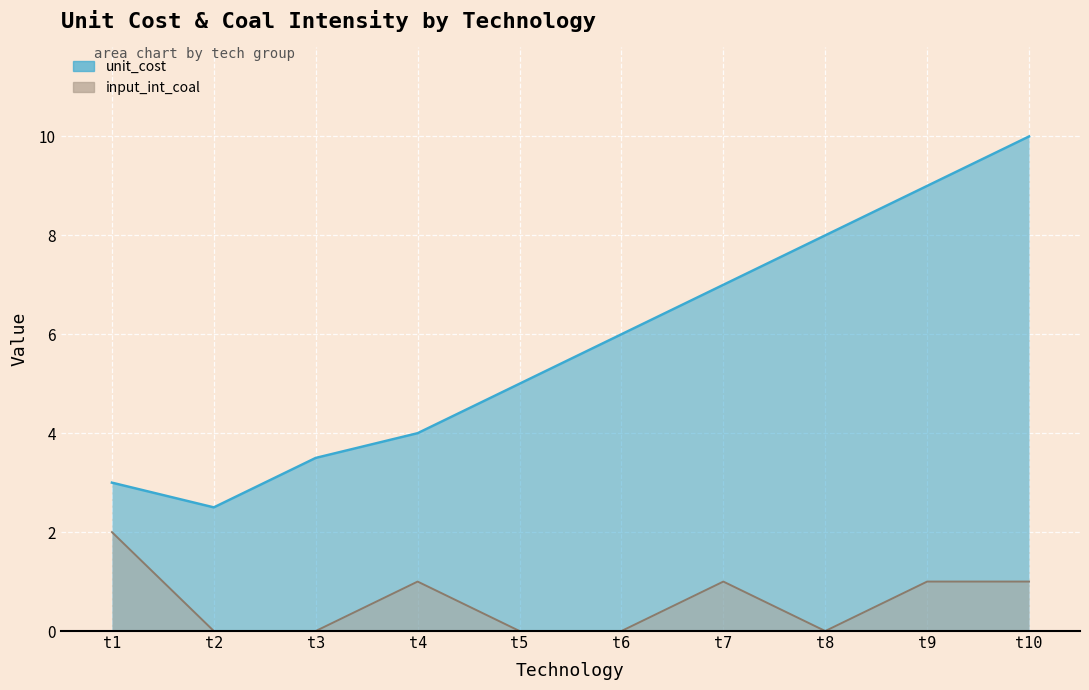

Which series has the largest total across all categories?

unit_cost